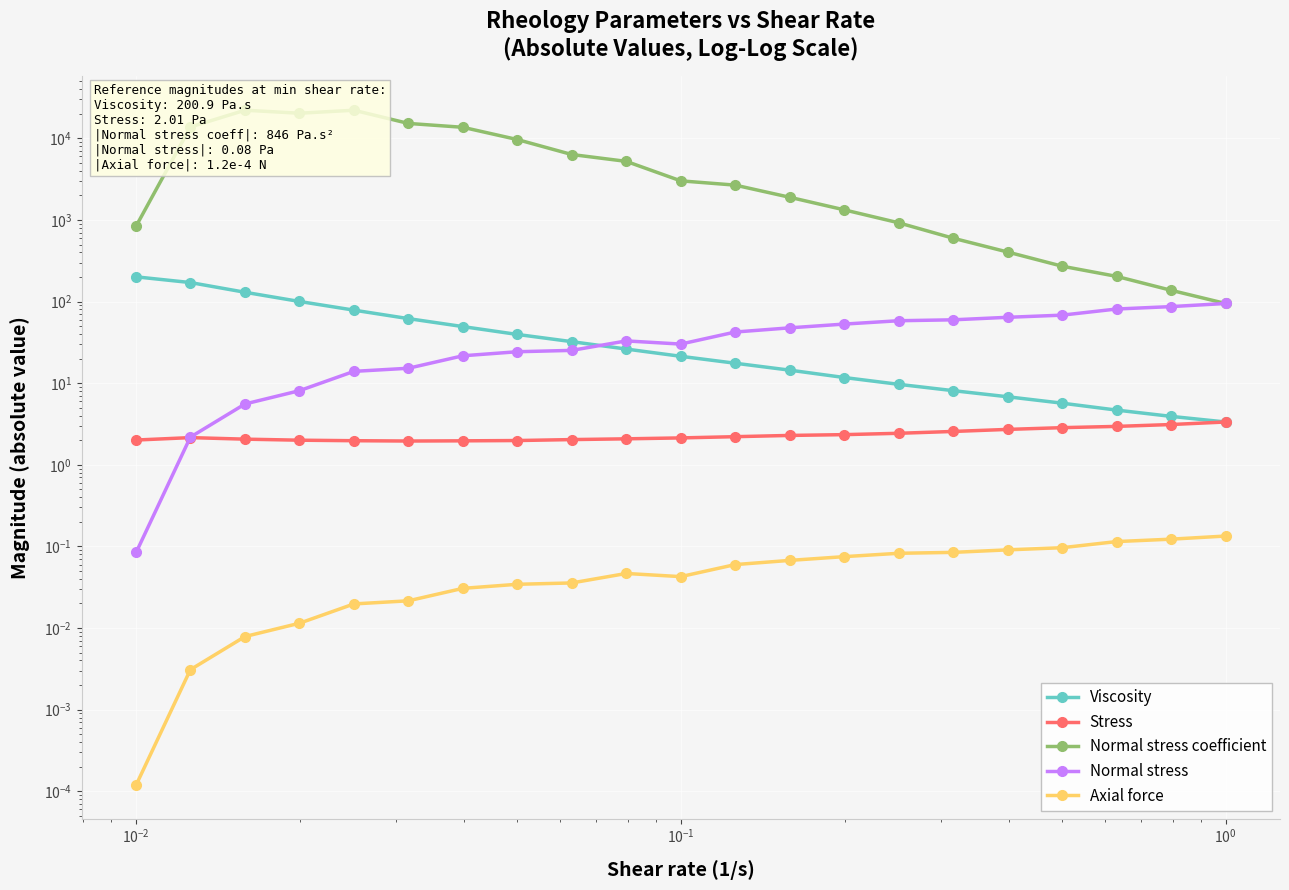

Reading right to left, what are all the values shown in this chart?

Viscosity: 3.3	3.9	4.7	5.7	6.8	8.1	9.7	11.7	14.4	17.6	21.4	26.2	32.3	39.6	49.4	61.8	78.5	100.3	130.0	171.0	200.9
Stress: 3.3	3.1	3.0	2.9	2.7	2.6	2.4	2.3	2.3	2.2	2.1	2.1	2.0	2.0	2.0	2.0	2.0	2.0	2.1	2.2	2.0
Normal stress coefficient: 94.8	137.5	203.6	271.4	404.8	597.7	923.2	1331.0	1897.3	2672.5	3015.1	5223.6	6338.7	9671.5	13664.2	15238.5	22109.1	20319.3	22122.7	13779.7	846.3
Normal stress: 94.8	86.8	81.1	68.2	64.2	59.8	58.3	53.0	47.7	42.4	30.1	33.0	25.2	24.3	21.7	15.2	14.0	8.1	5.6	2.2	0.1
Axial force: 0.1	0.1	0.1	0.1	0.1	0.1	0.1	0.1	0.1	0.1	0.0	0.0	0.0	0.0	0.0	0.0	0.0	0.0	0.0	0.0	0.0